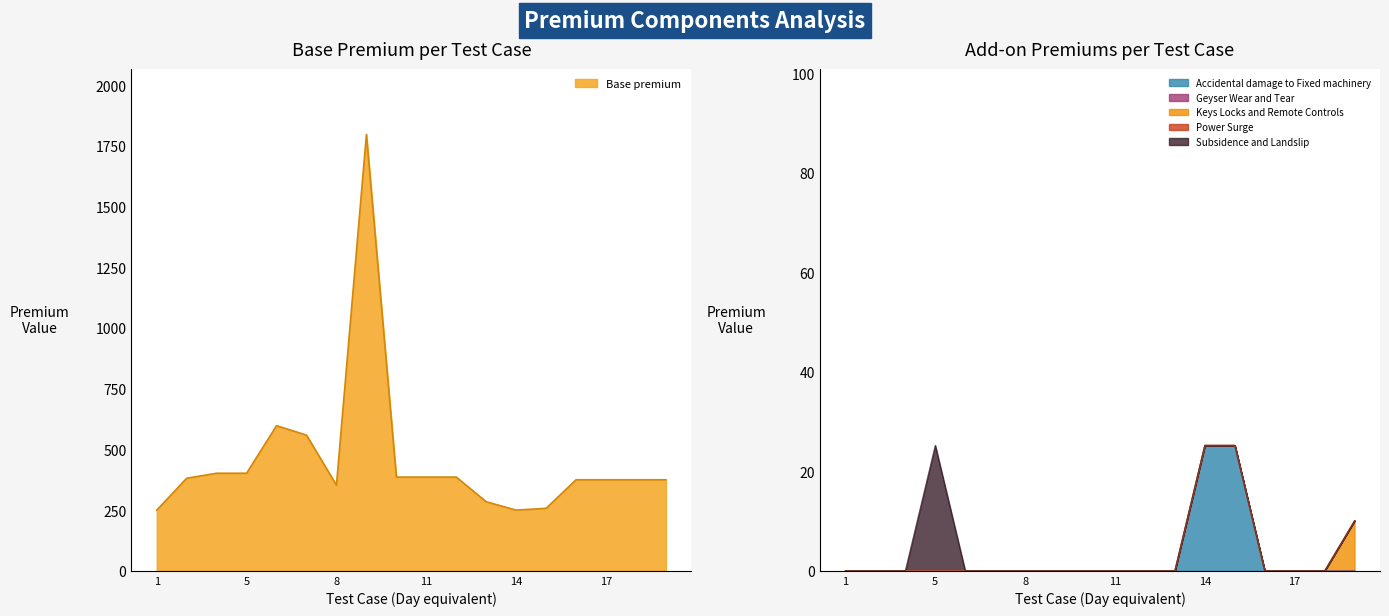

Between 1 and 18, which series saw the biggest shift?

Base premium